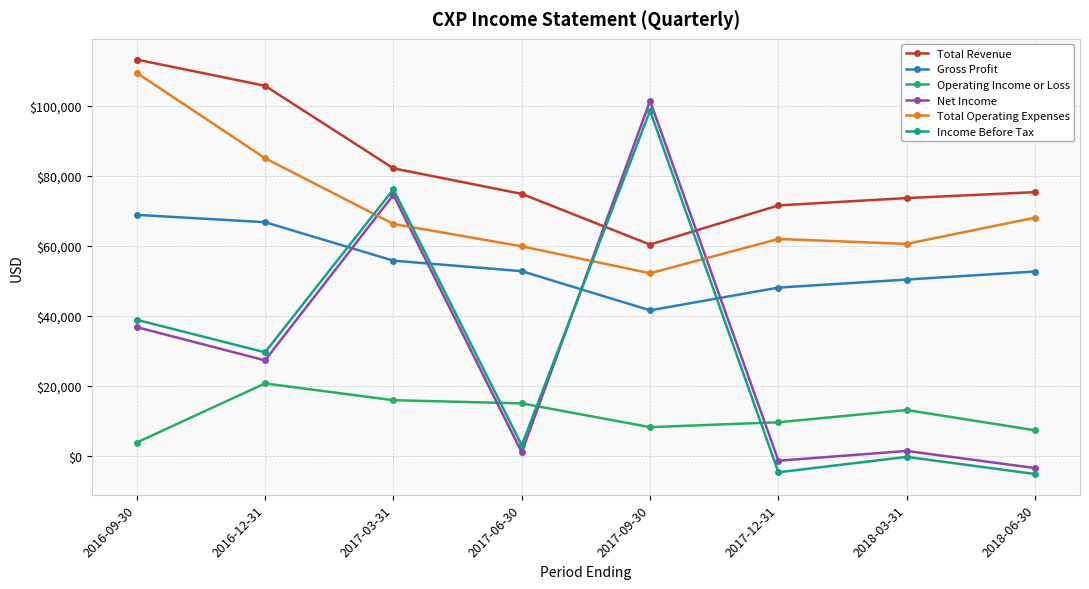

True or false: Operating Income or Loss and Total Revenue cross at least once.

False